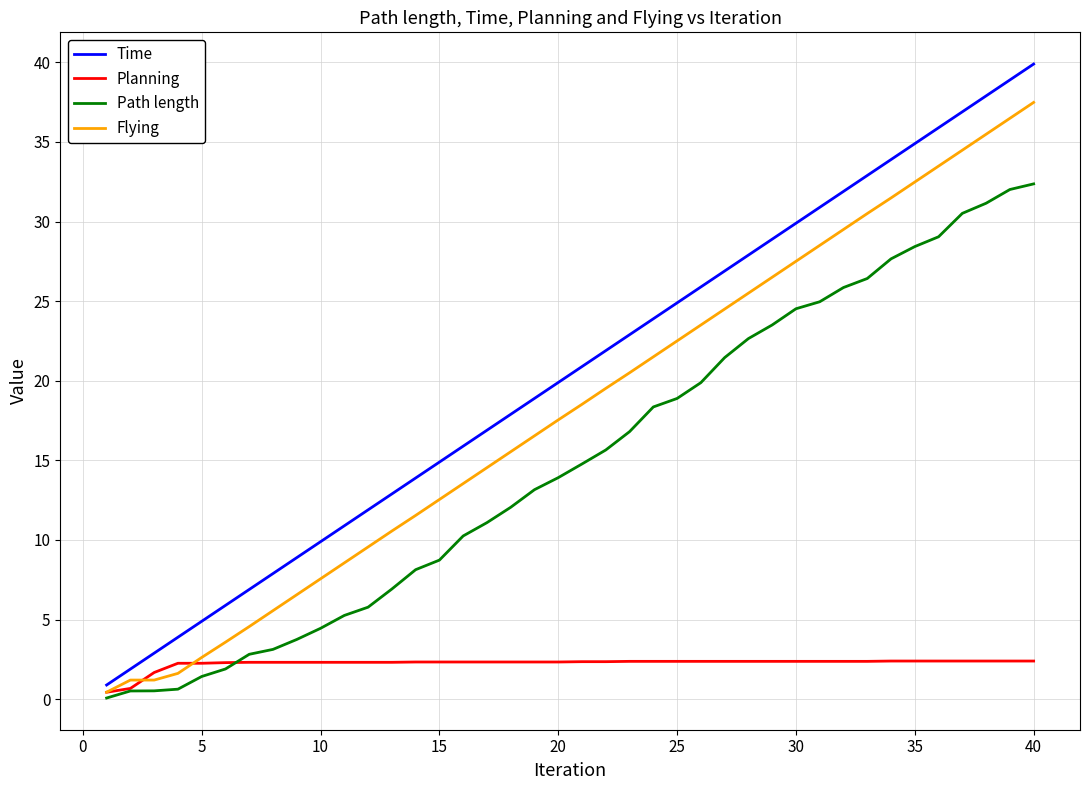

Which series has the largest total across all categories?

Time